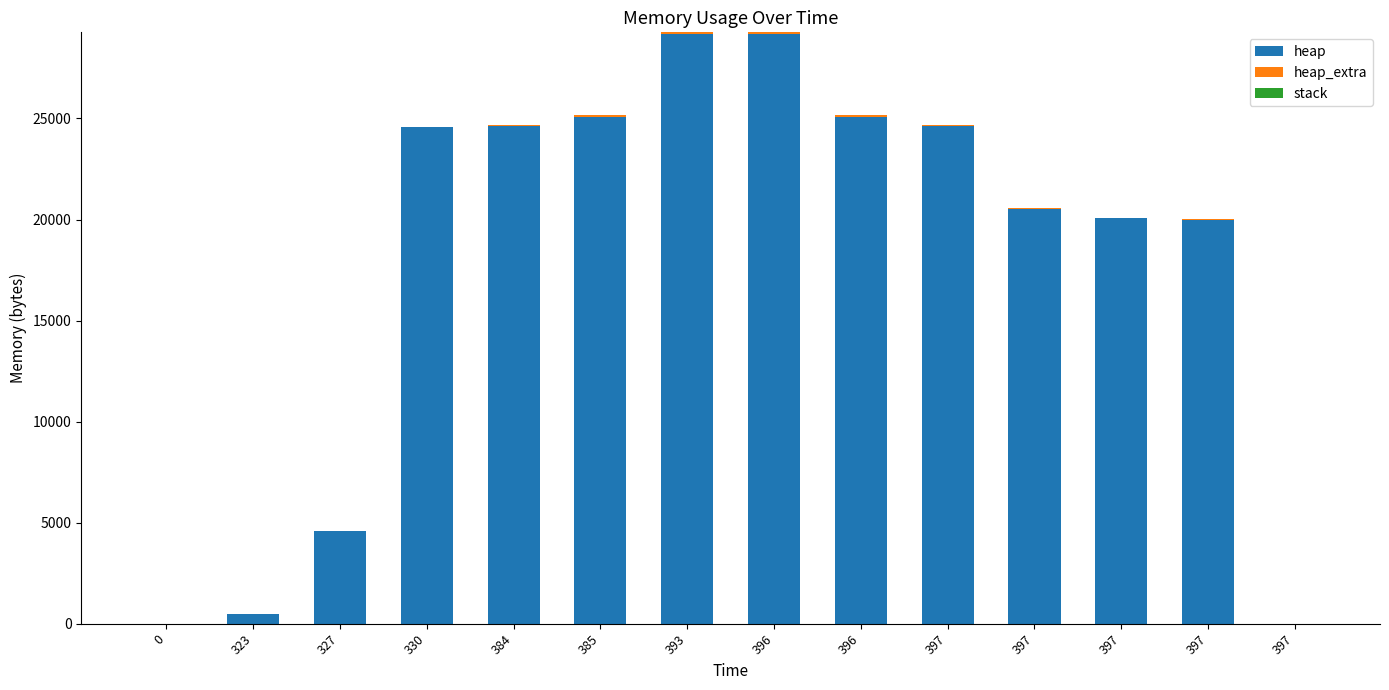

What is the sum of the heap_extra values at 385 and 397?

100